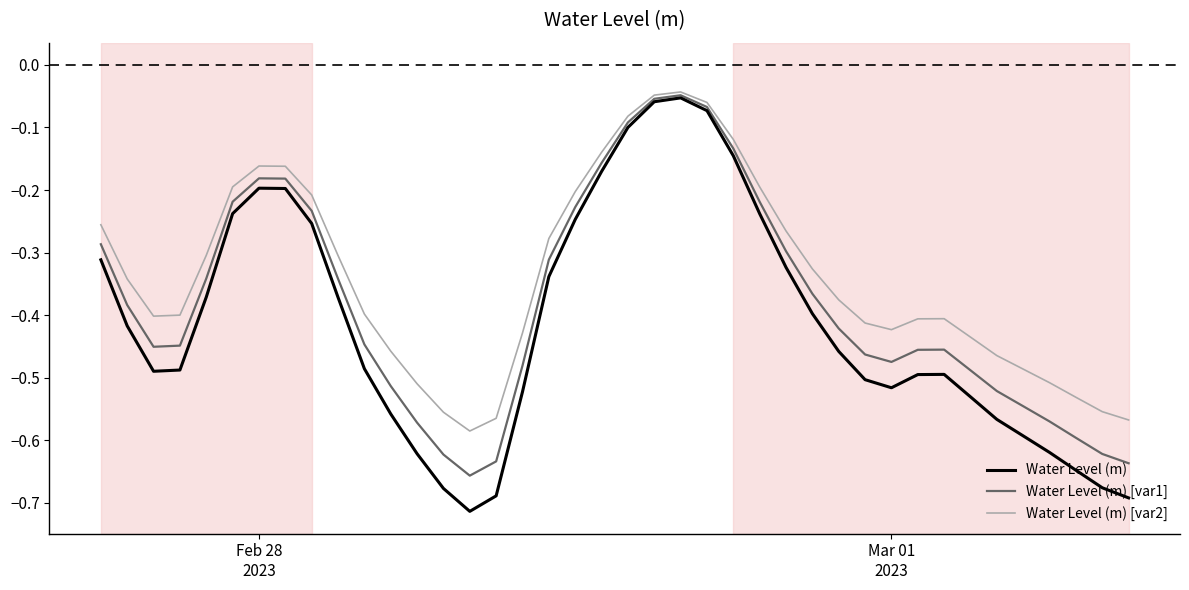

List the series in order of their overall mean, lowest first.

Water Level (m), Water Level (m) [var1], Water Level (m) [var2]